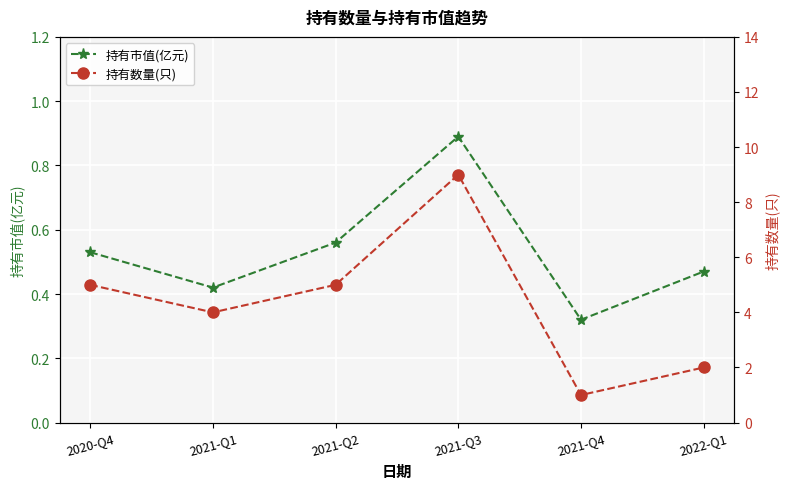

What is the minimum value for 持有市值(亿元)?

0.3